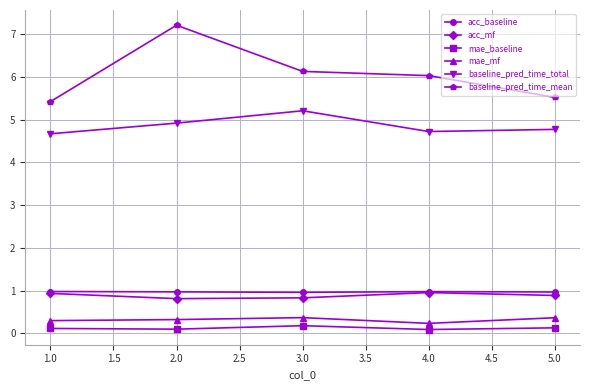

What are all the series names shown in the legend?

acc_baseline, acc_mf, mae_baseline, mae_mf, baseline_pred_time_total, baseline_pred_time_mean